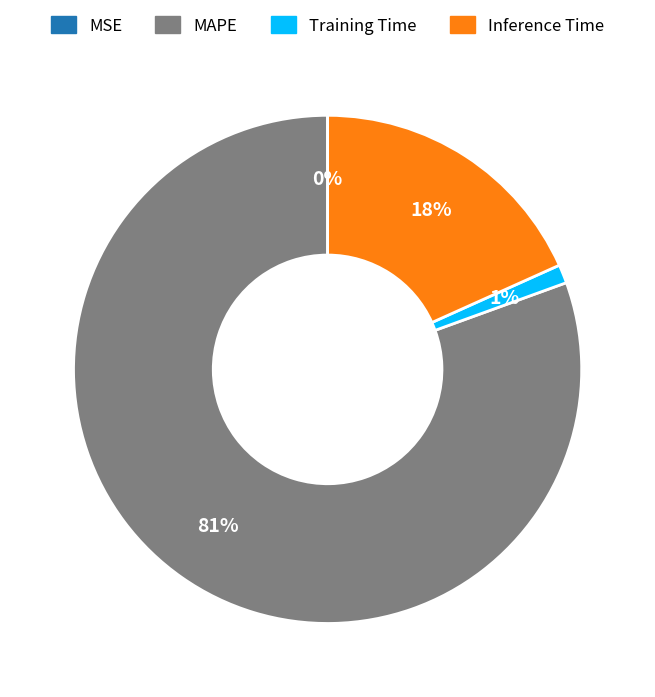

Does any single category account for the majority?

Yes